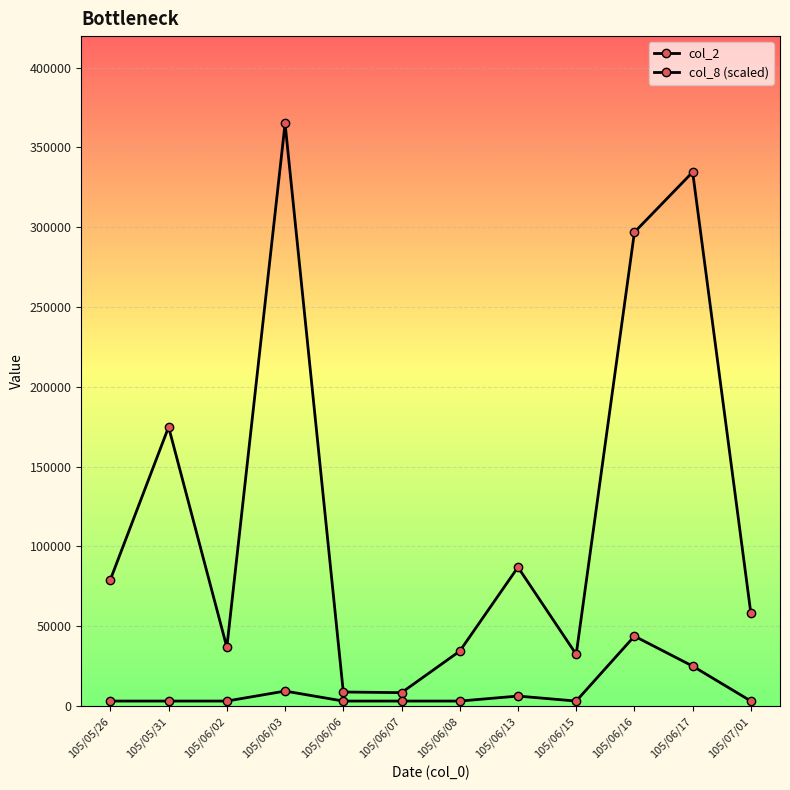

What is the minimum value for col_2?

8400.0